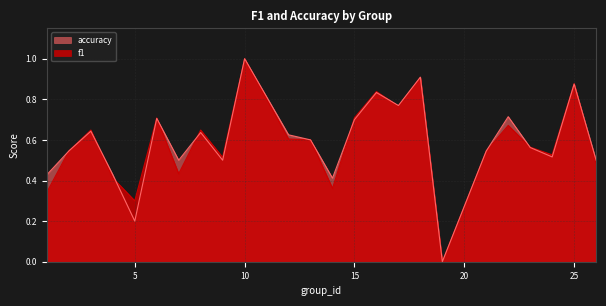

Where is accuracy nearest to the value 0?

19